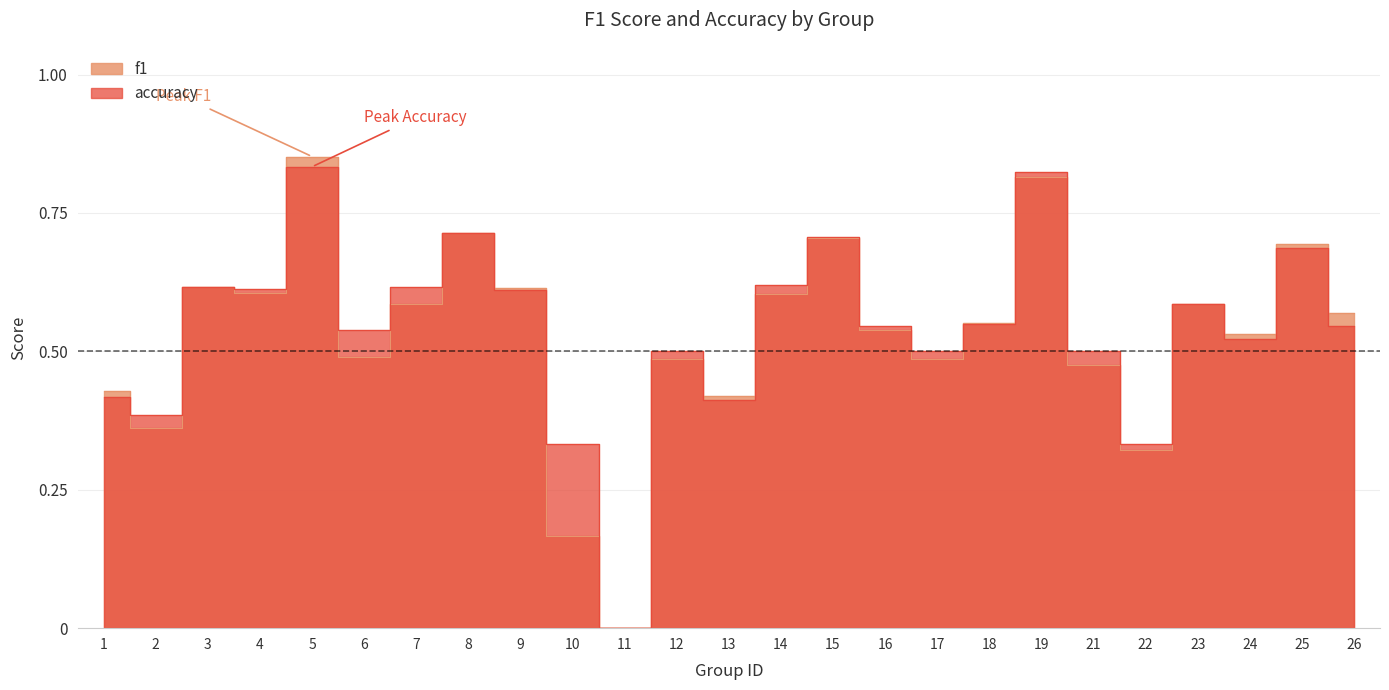

What is the total value across all series at 14?

1.2